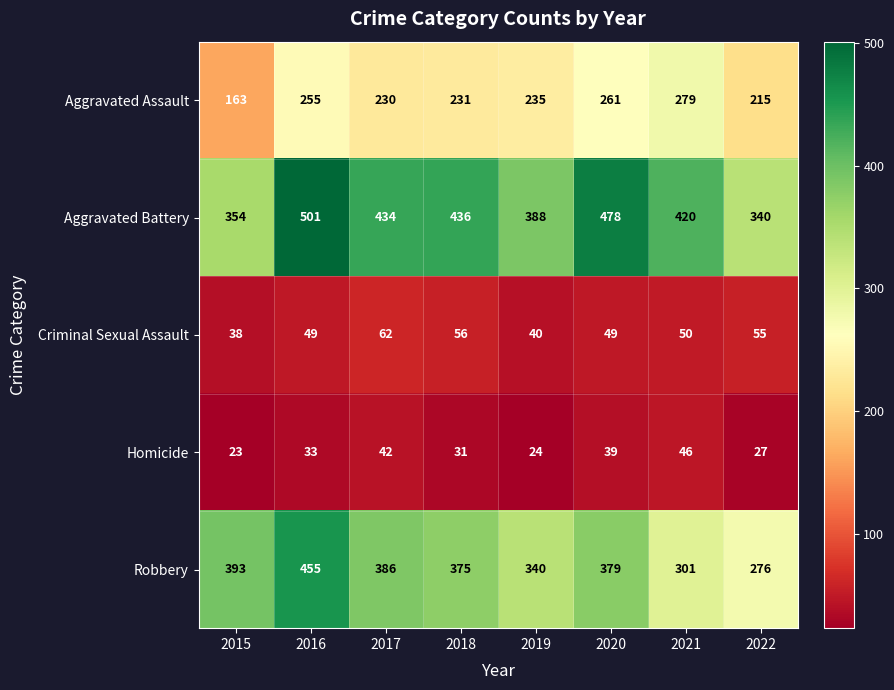

Between 2015 and 2020, which series saw the biggest shift?

Aggravated Battery